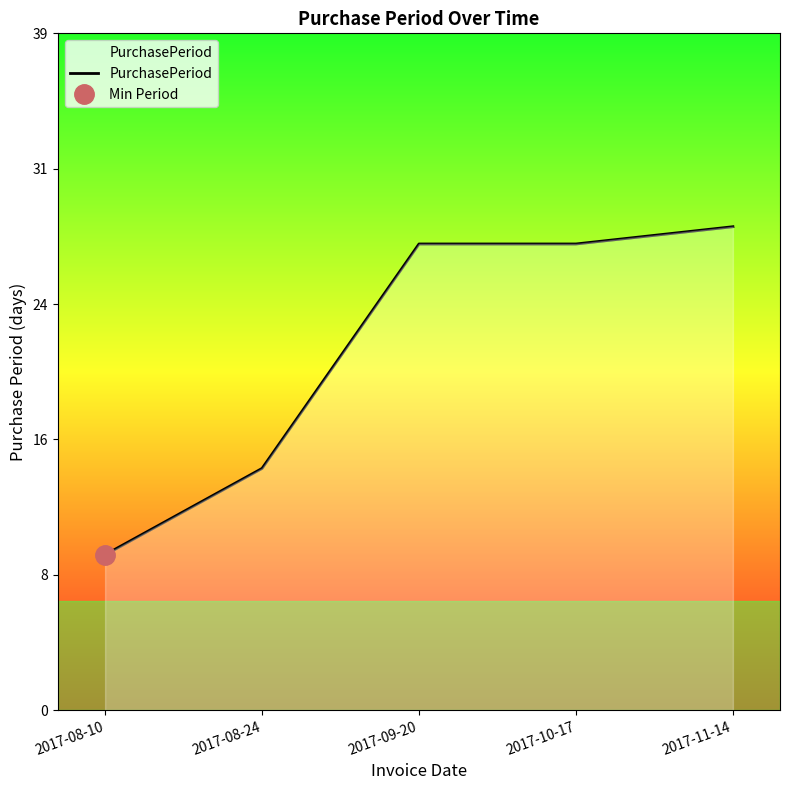

Read the value at 2017-11-14, to the nearest 5.

30